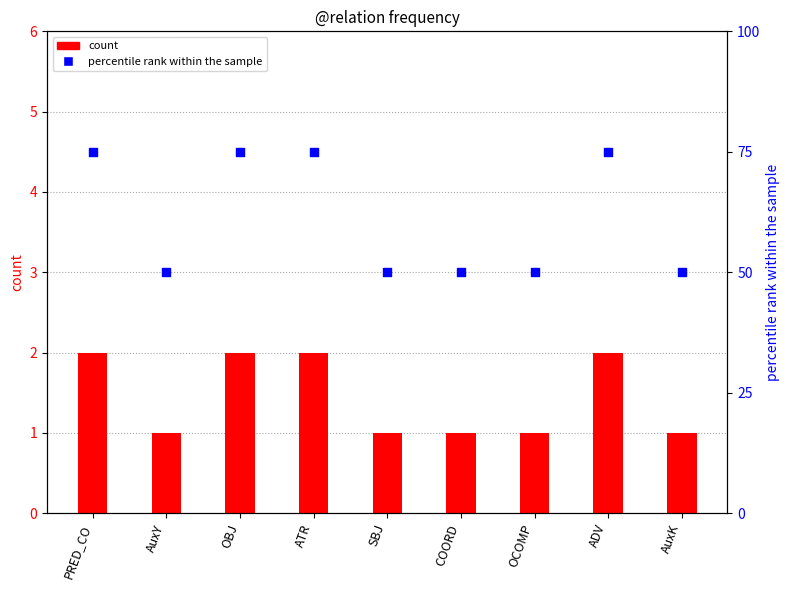

Which series contains the highest Y value?

percentile rank within the sample